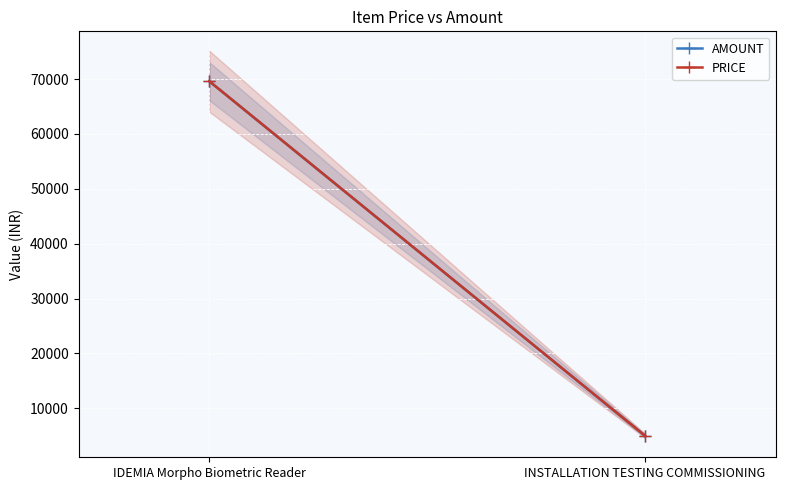

The PRICE series shows 5000 at INSTALLATION TESTING COMMISSIONING. True or false?

True